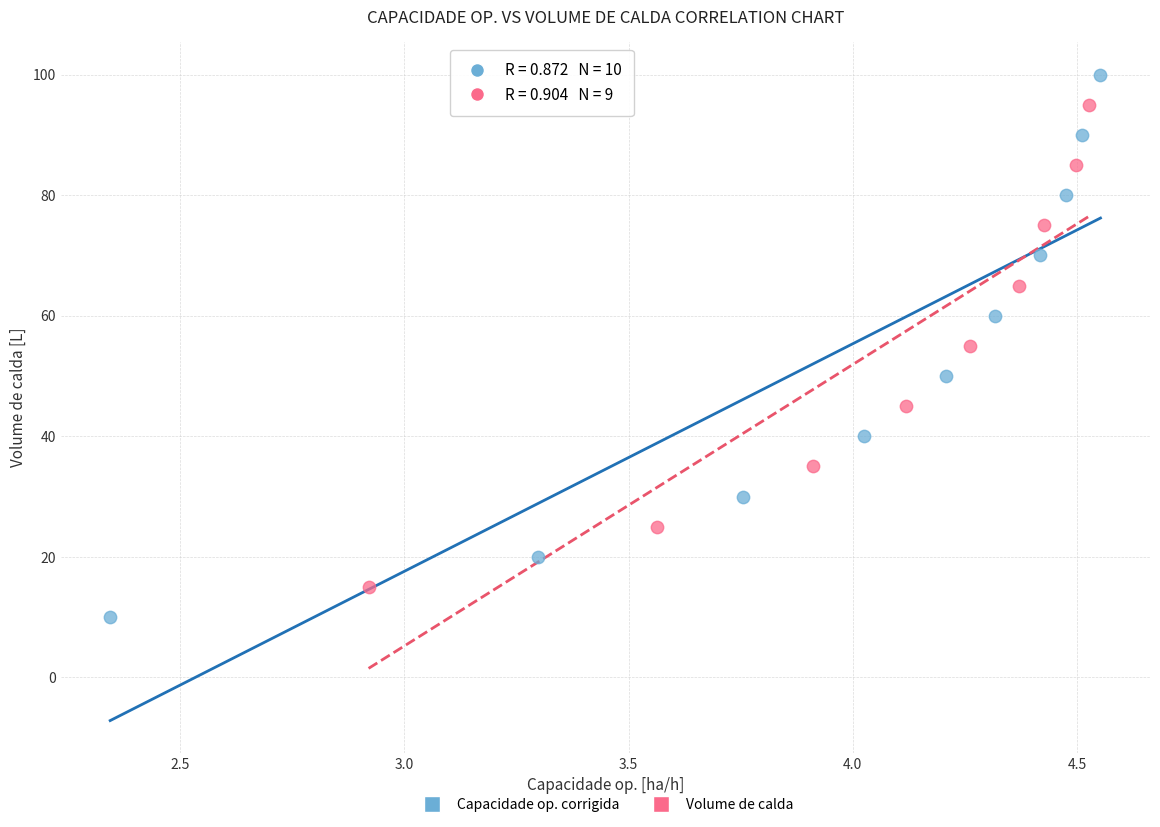

Which series has the widest spread of Y values?

Capacidade op. corrigida